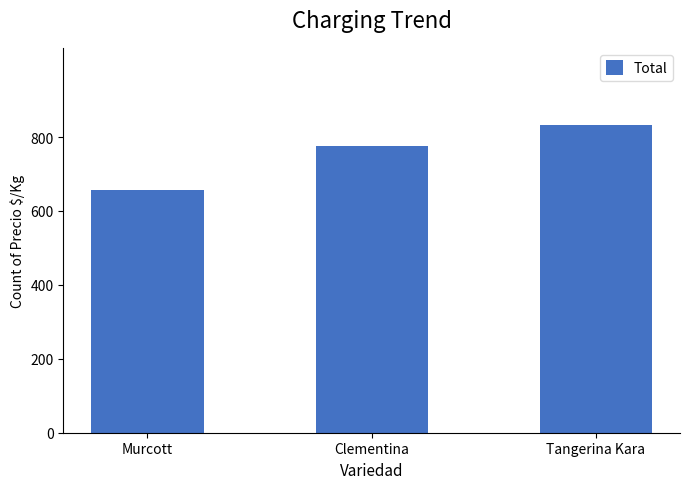

Rank the categories by value from highest to lowest.

Tangerina Kara, Clementina, Murcott